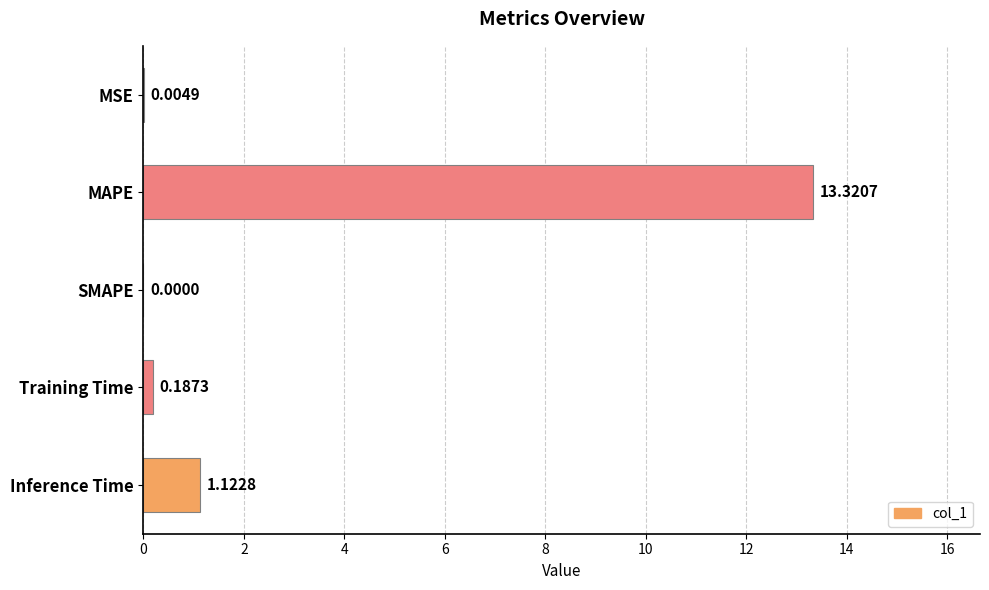

What is the average value?

2.9